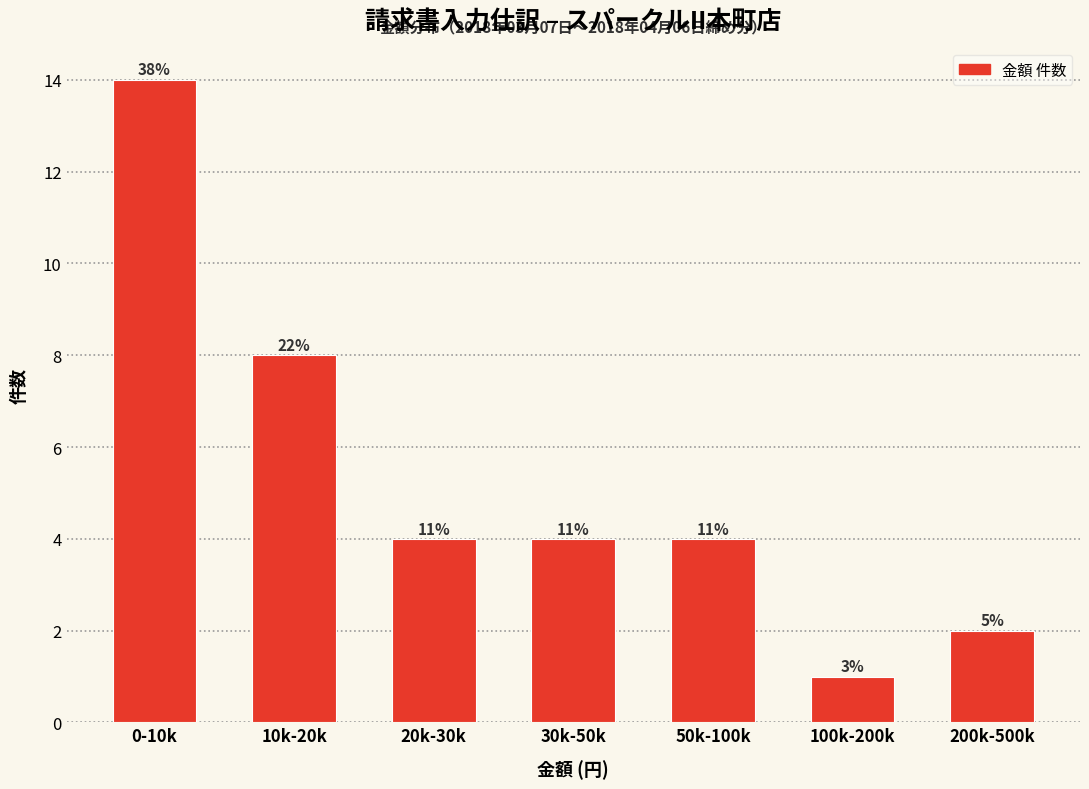

How many bars are there in total?

7